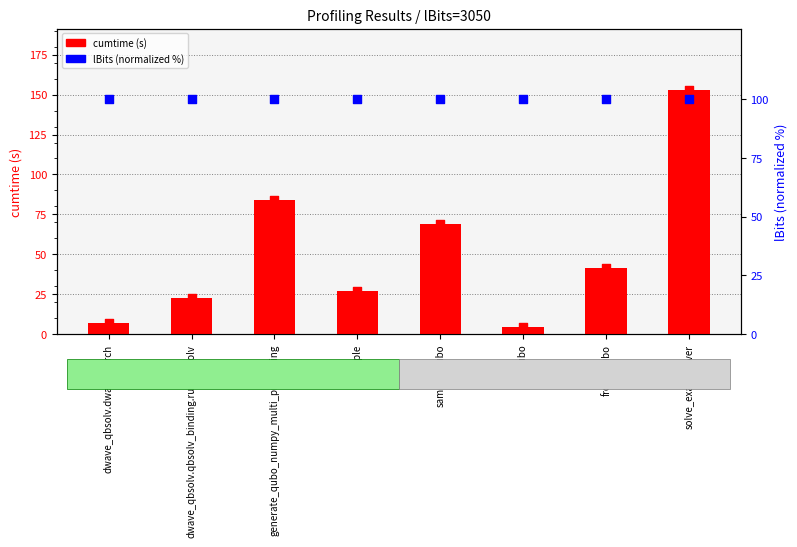

Is the value of cumtime at generate_qubo_numpy_multi_processing greater than the value of lBits (normalized %) at dwave_qbsolv.qbsolv_binding.run_qbsolv?

No